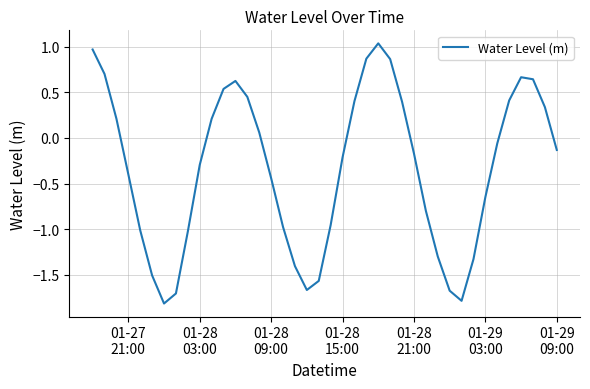

Does the chart have visible grid lines?

Yes